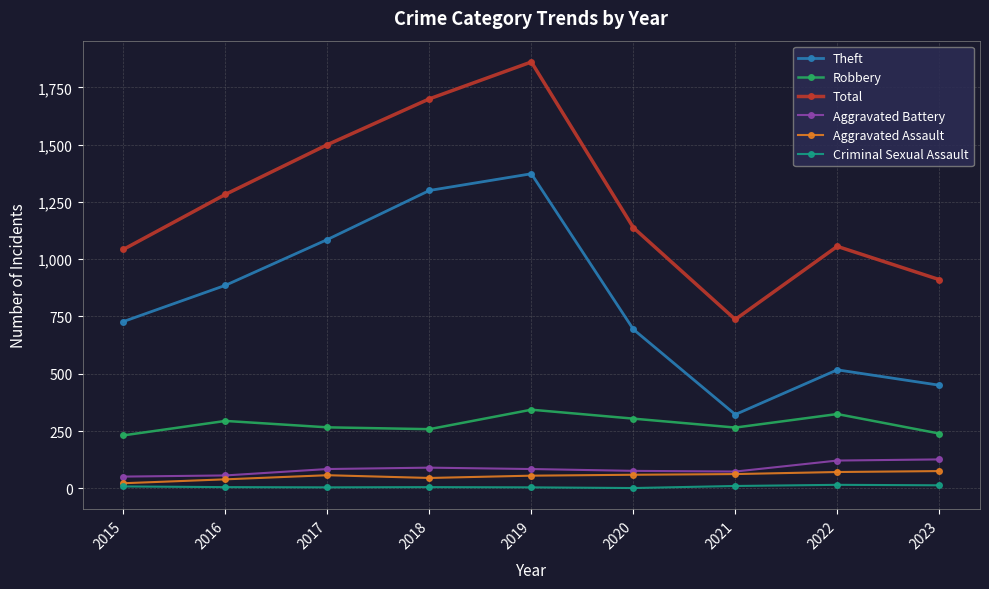

The value of Robbery at 2017 is 362. True or false?

False